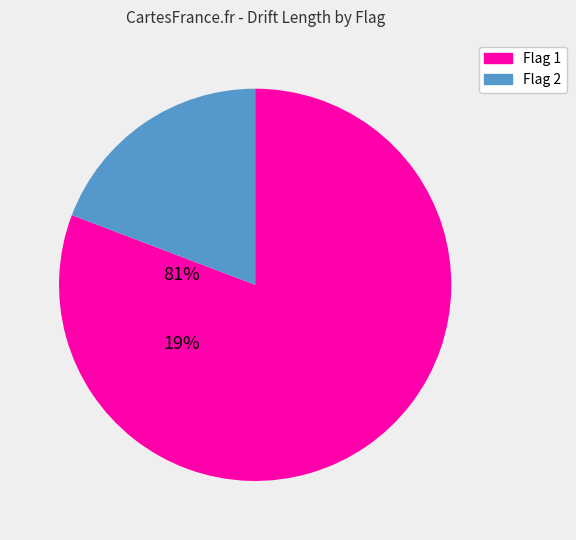

Does any single category account for the majority?

Yes